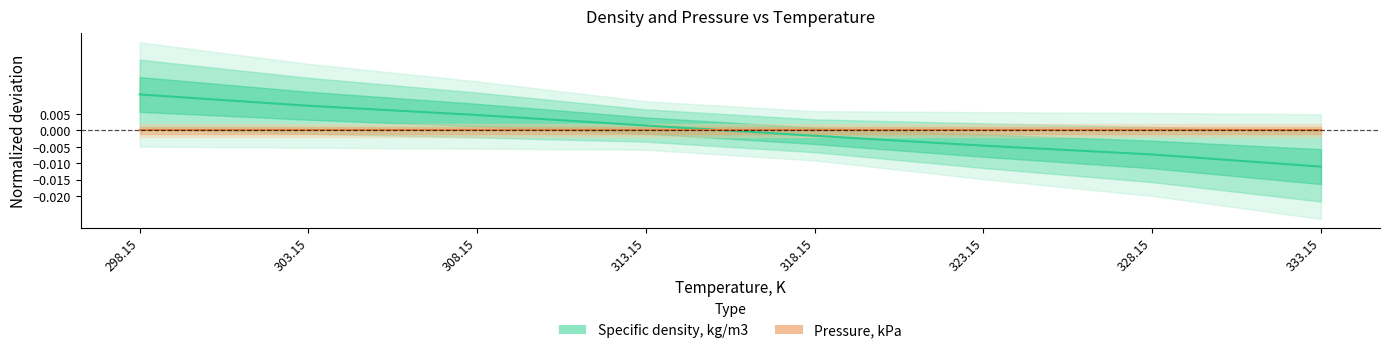

True or false: Specific density, kg/m3 has a value of 0.0 at 308.15.

False